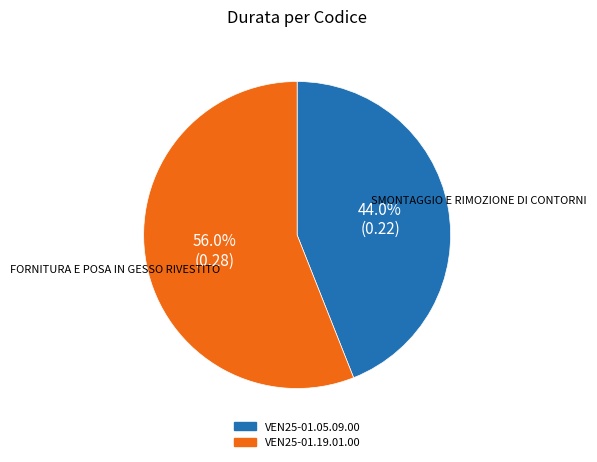

How many segments does this pie chart have?

2